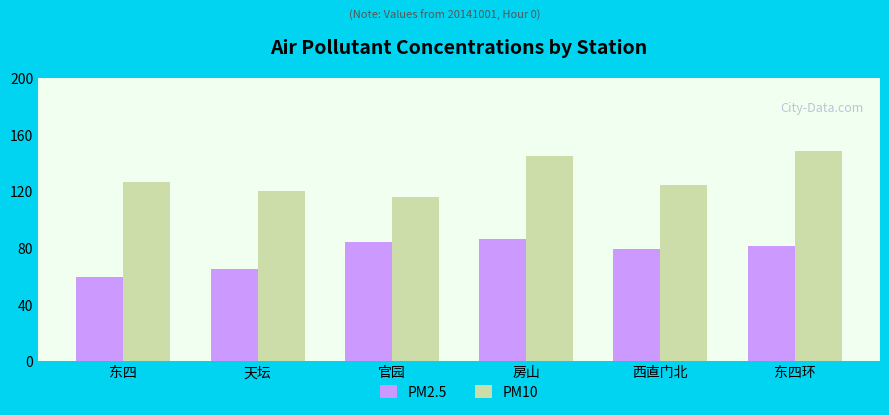

Reading right to left, list all the values displayed in this chart.

PM2.5: 81.4	79.3	86.5	83.9	65.0	59.3
PM10: 148.5	124.8	145.4	115.8	120.5	126.8